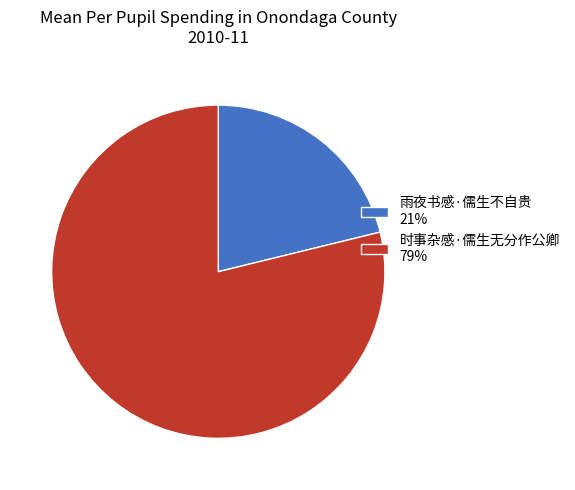

The 时事杂感·儒生无分作公卿 79% slice represents 85% of the pie. True or false?

False